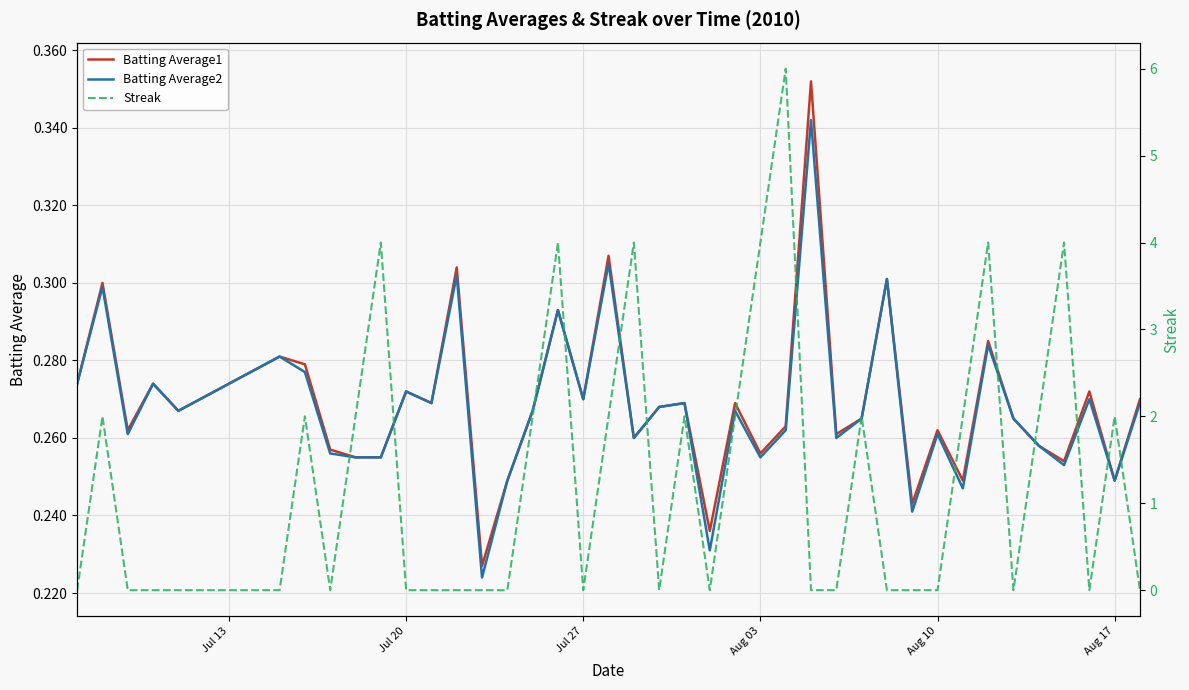

Is it true that Batting Average2 equals 0.5 at Jul 27?

False